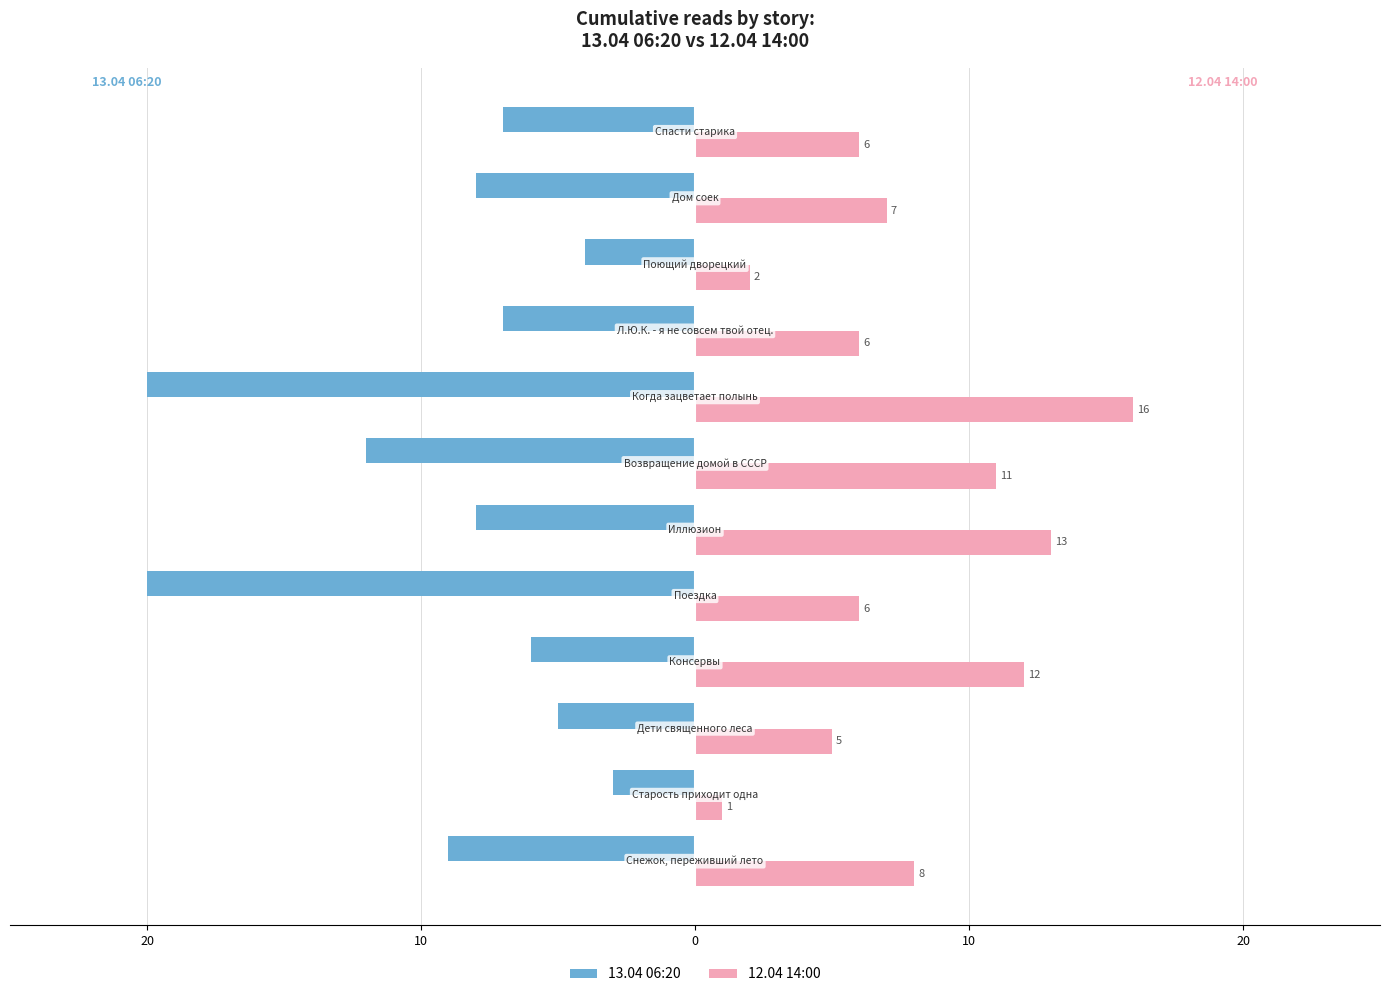

What are all the series names shown in the legend?

13.04 06:20, 12.04 14:00